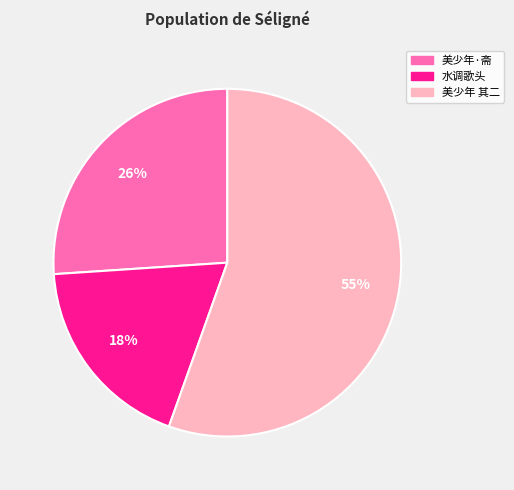

To the nearest percent, what is the difference between the largest and smallest slice percentages?

37%